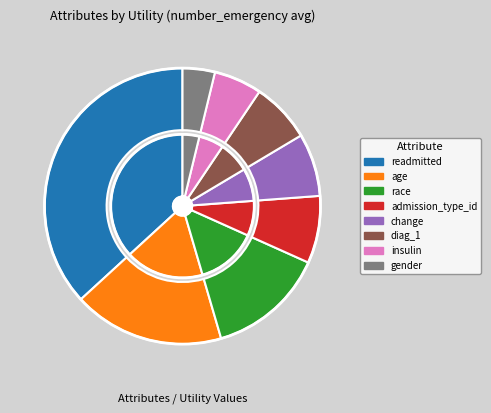

True or false: readmitted accounts for 37% of the total.

True